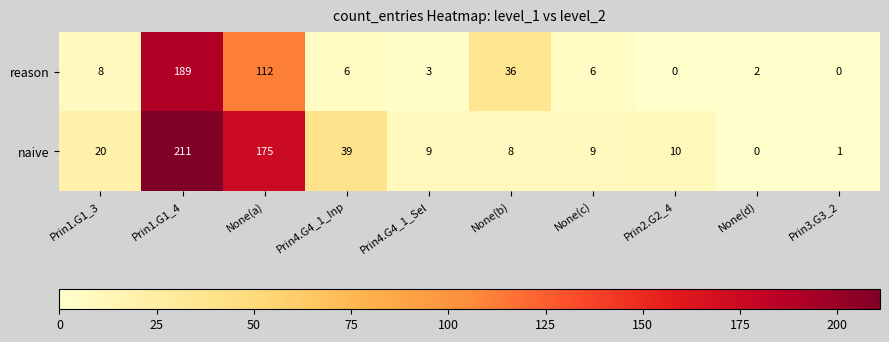

True or false: naive has a value of 5 at Prin2.G2_4.

False